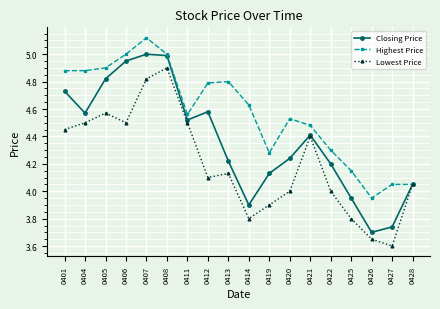

What is the spread (max minus min) of values at 0420?

0.5